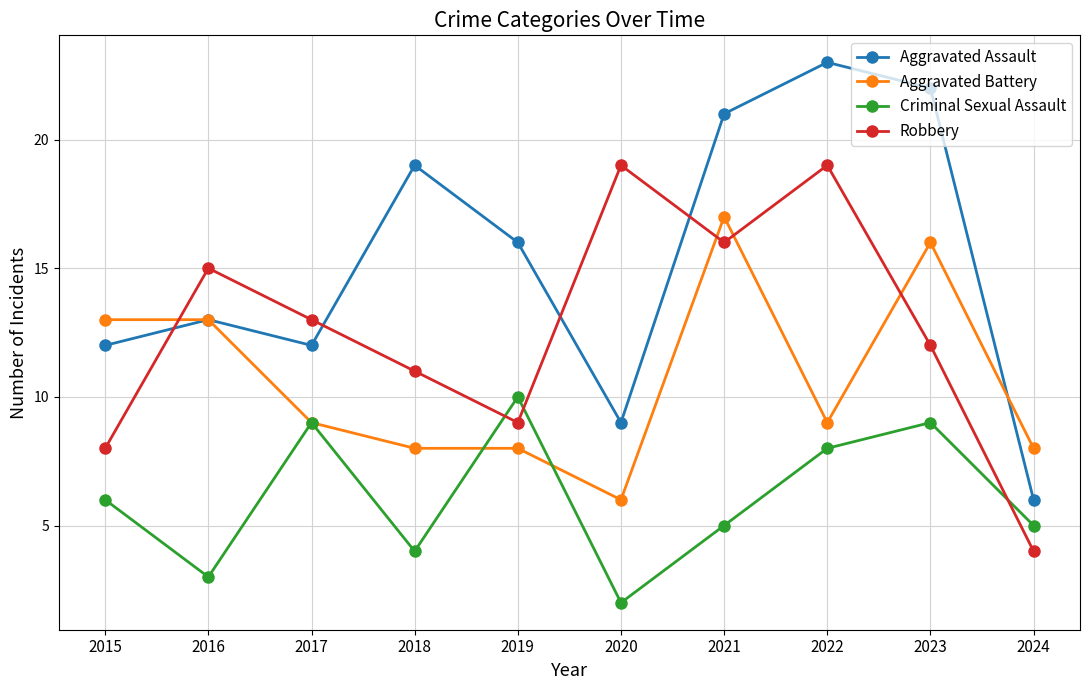

Which series has the largest total across all categories?

Aggravated Assault